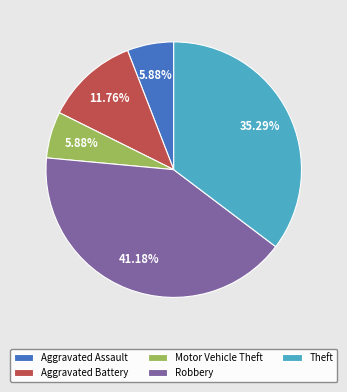

Do Robbery and Theft together represent more than half of the pie?

Yes